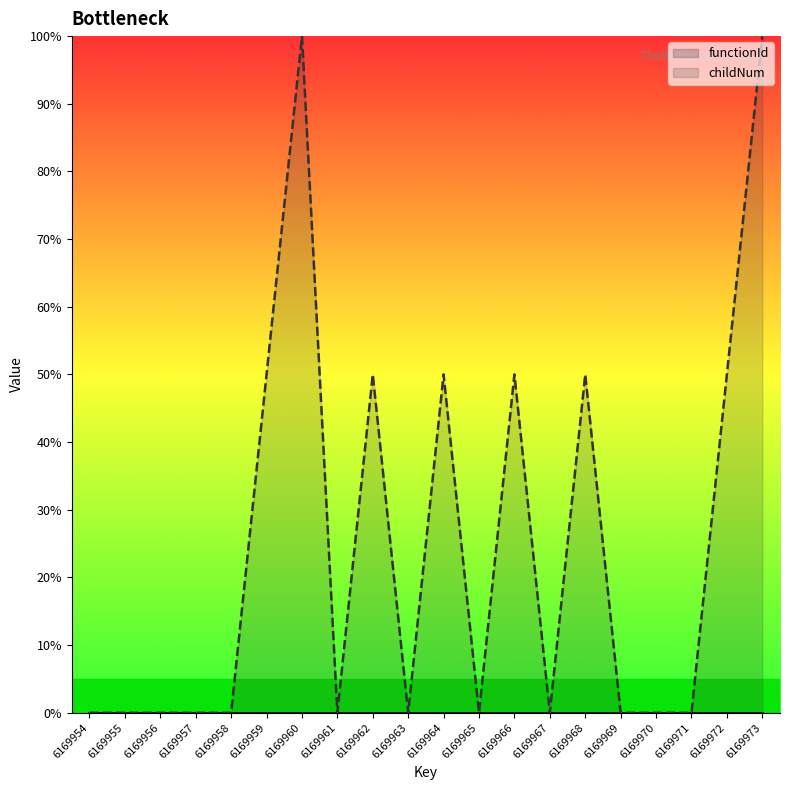

How many lines are shown in the chart?

2